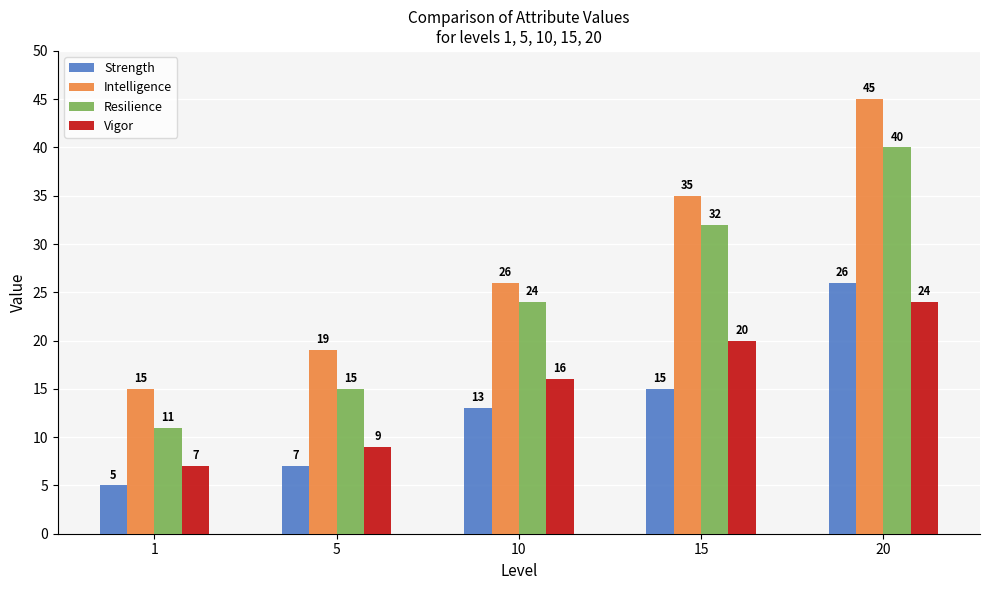

How many categories are shown in the chart?

5